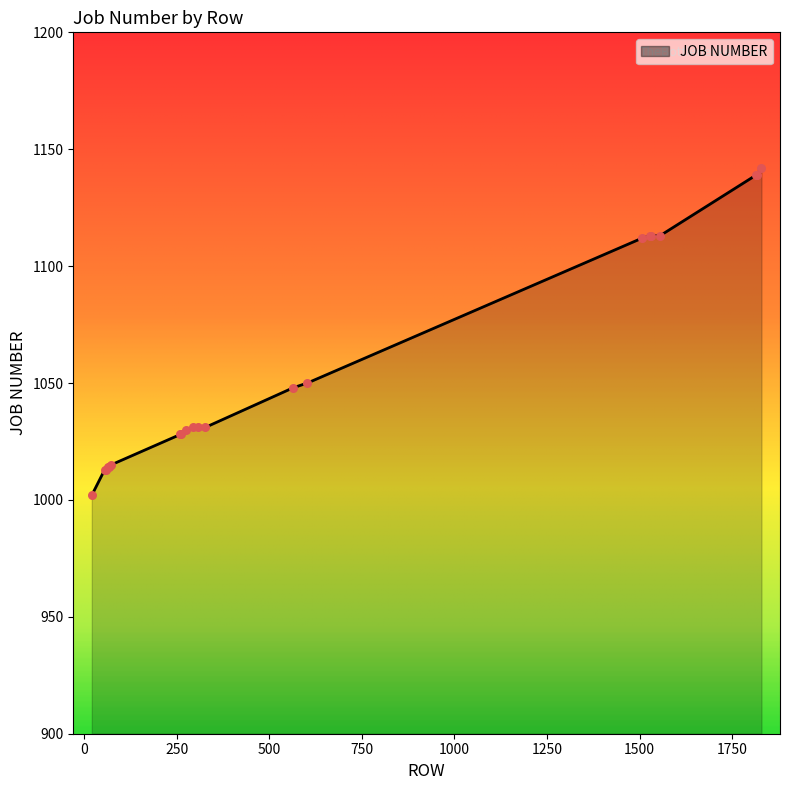

What is the greatest value displayed?

1142